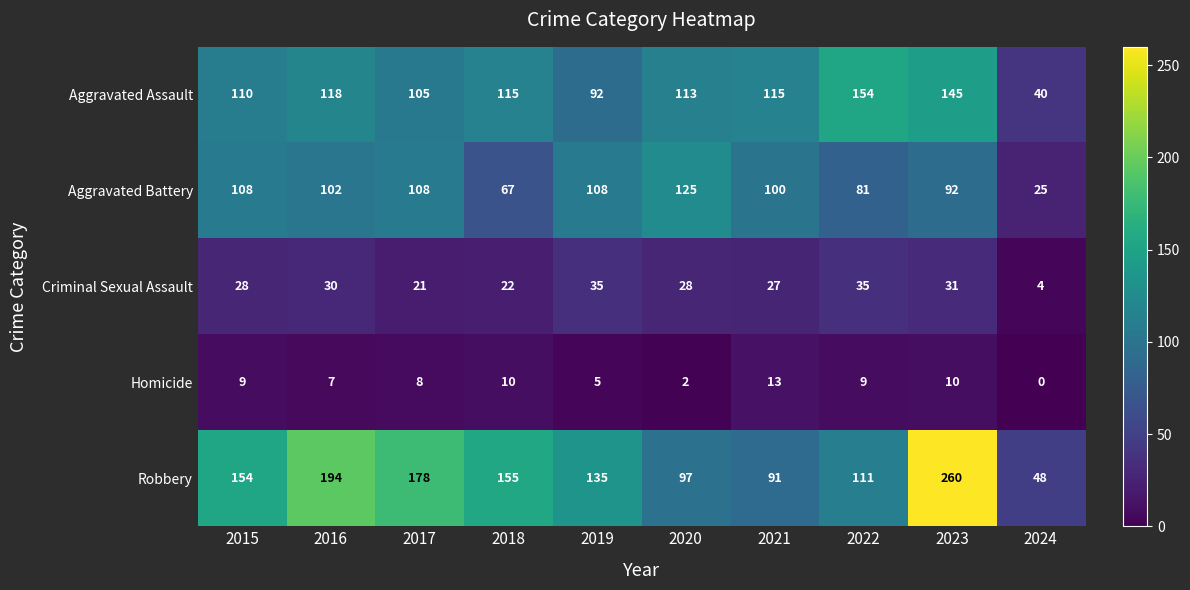

What is the sum of the Aggravated Assault values at 2018 and 2024?

155